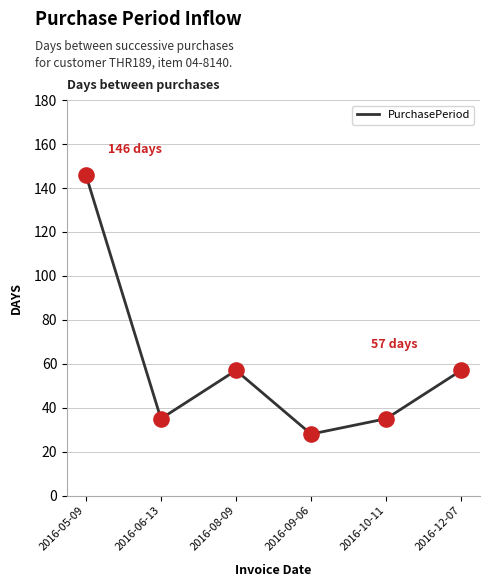

What is the change in value from 2016-05-09 to 2016-09-06?

-118